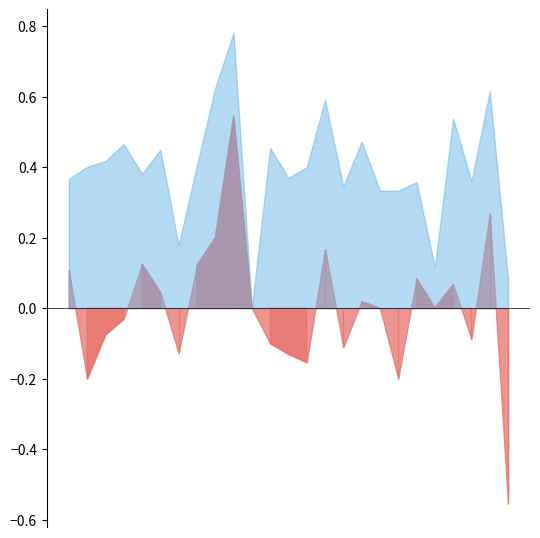

How many f1 values are between 0 and 1?

25